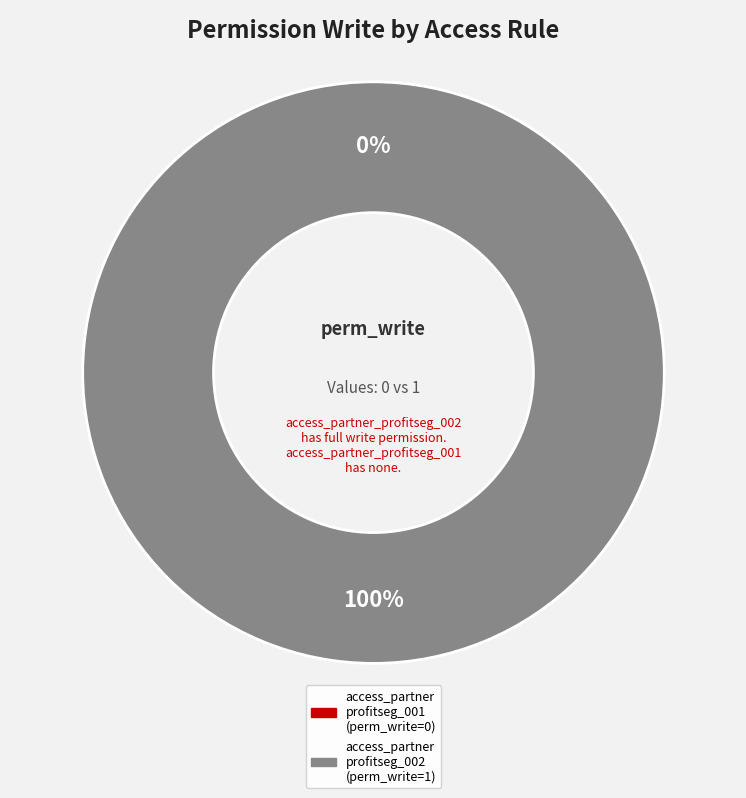

Is there a majority slice in this chart?

Yes